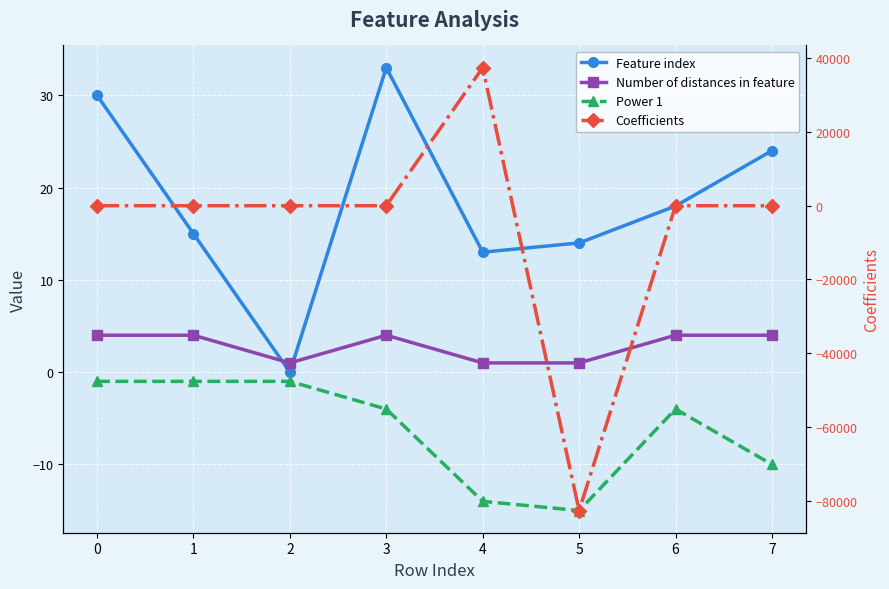

In Feature index, how many points are higher than both neighbors (excluding endpoints)?

1